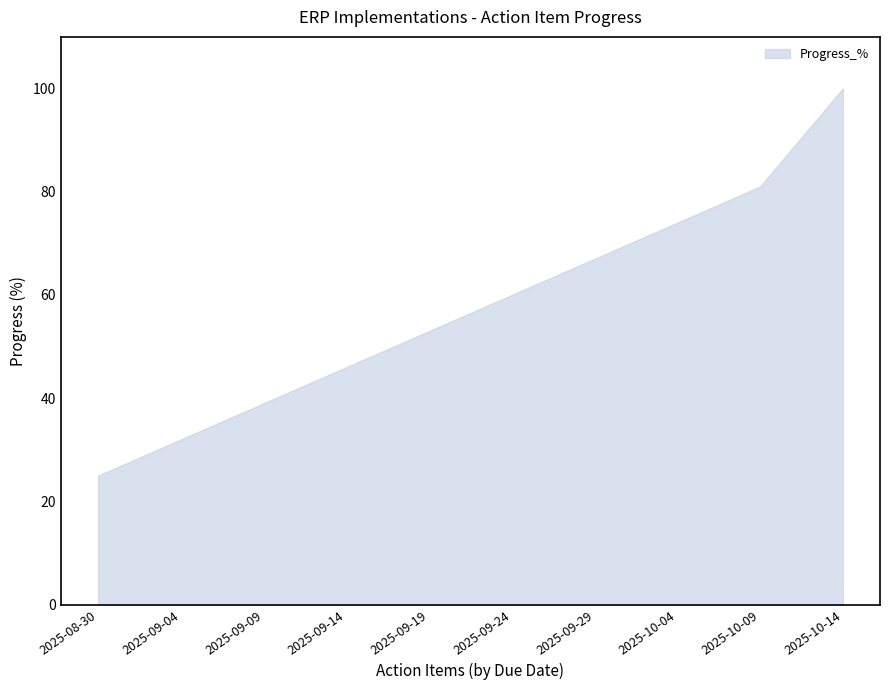

Does the chart display data point markers on the line(s)?

No